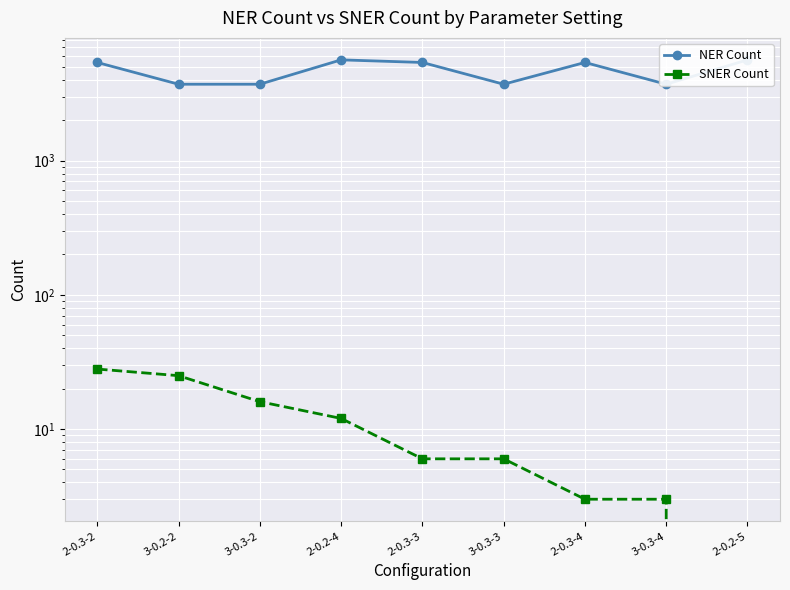

True or false: SNER Count and NER Count intersect in this chart.

False